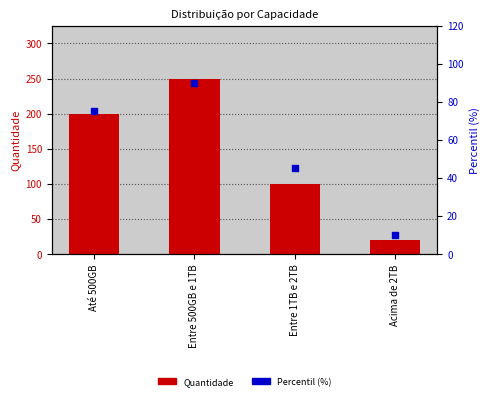

At which category is the sum across all series the highest?

Entre 500GB e 1TB